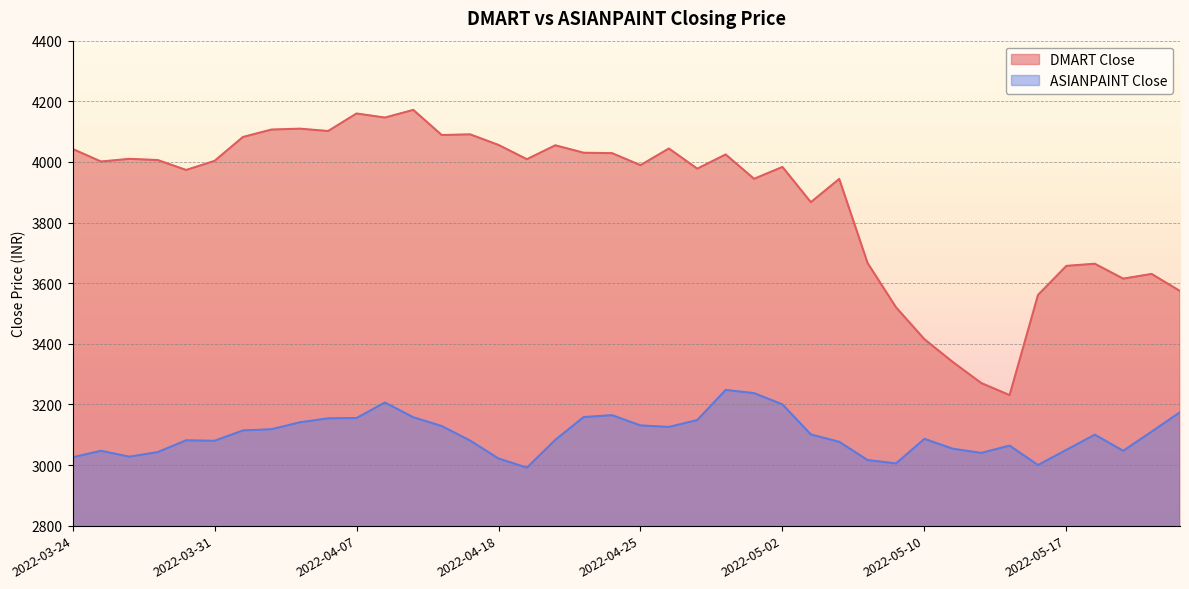

What is the difference between the maximum and second lowest values in the ASIANPAINT Close series?

247.8